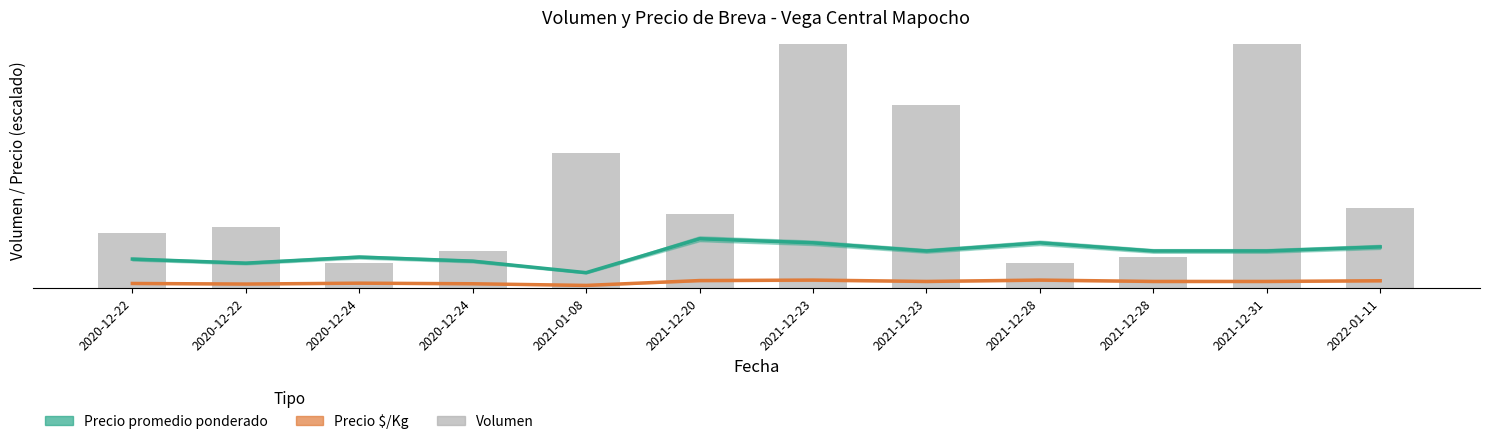

The Volumen series shows 68.3 at 2020-12-22. True or false?

False